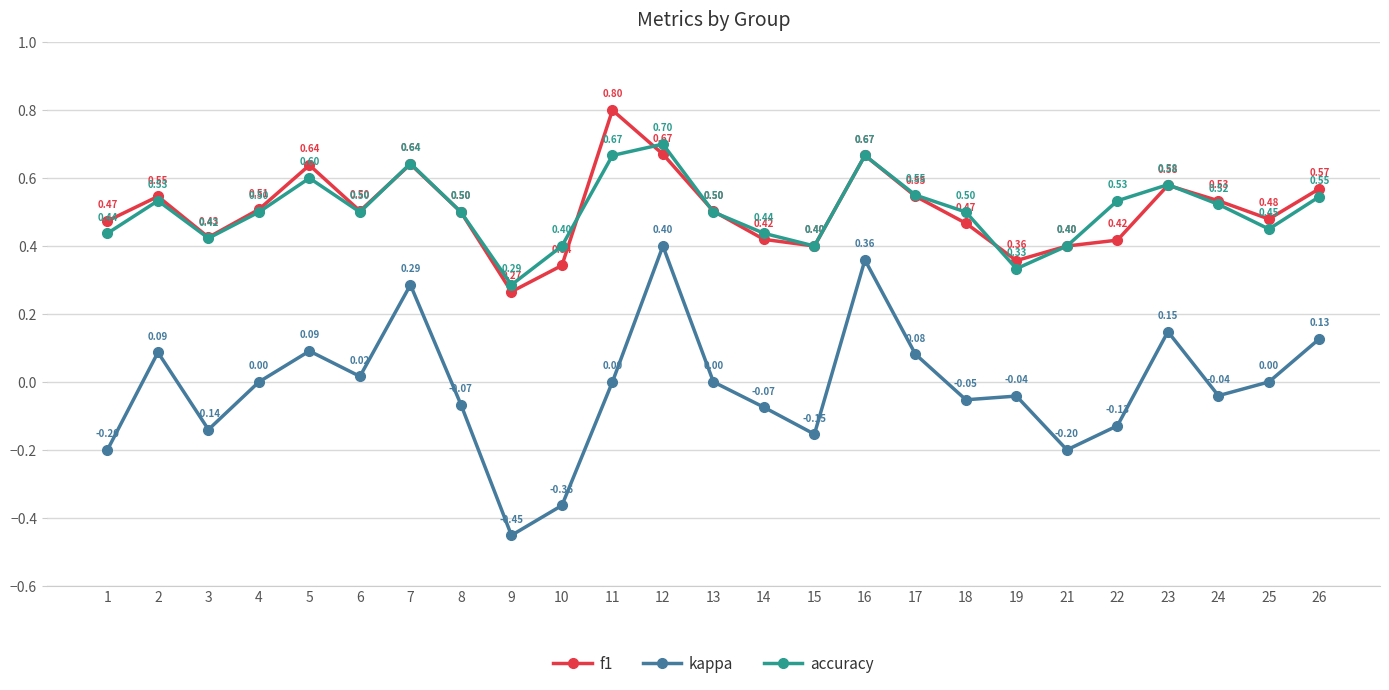

What is the sum of all kappa values?

-0.3